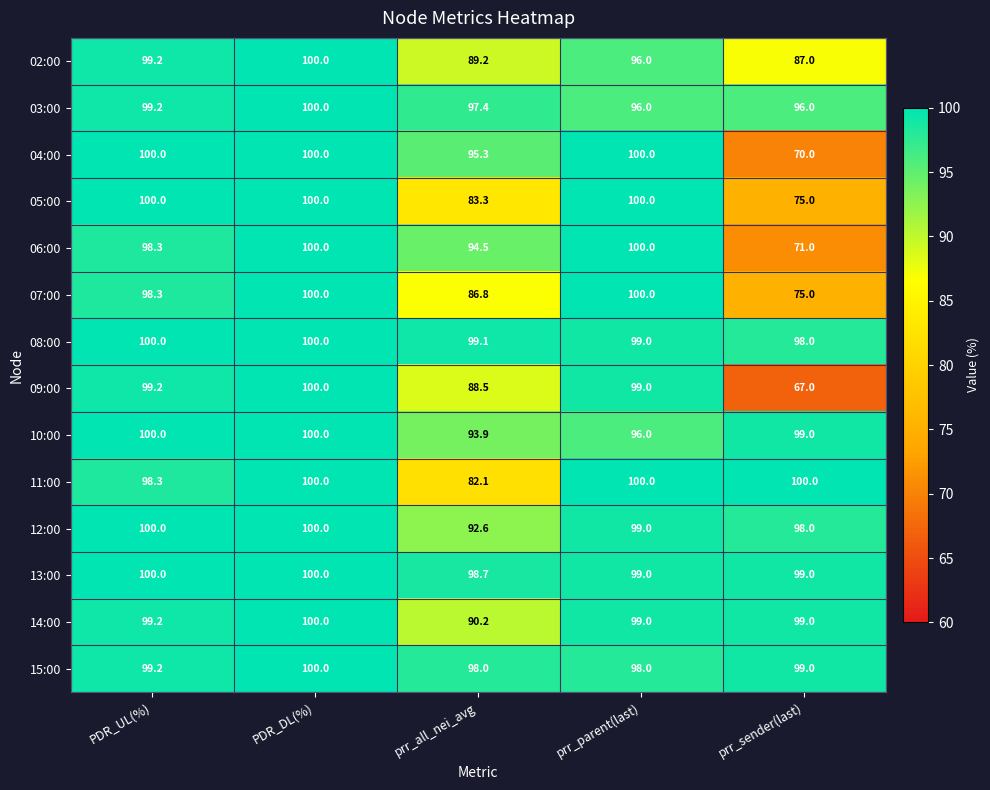

What is the sum of all 08:00 values?

496.1